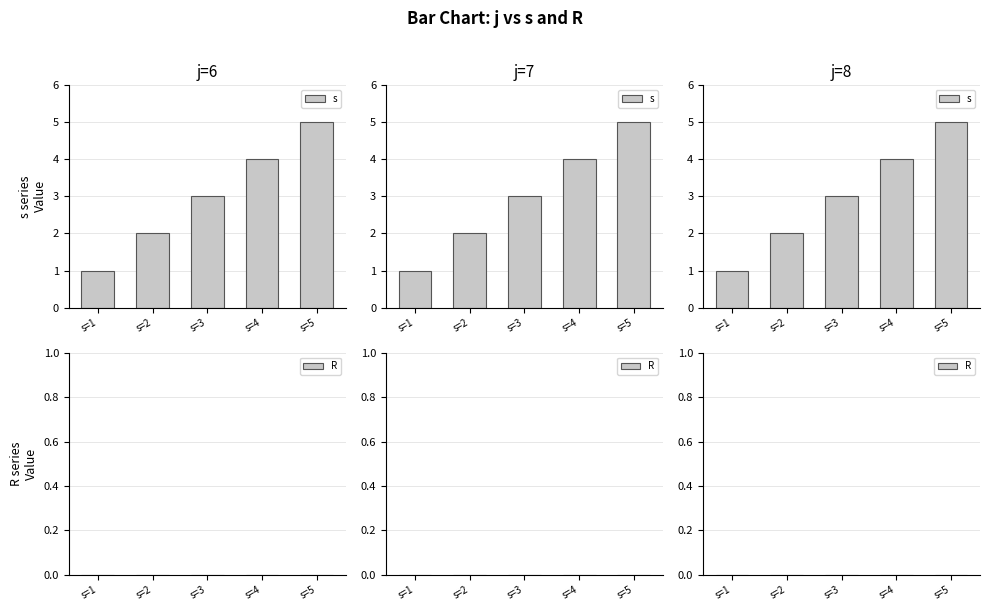

Reading left to right, list all the values displayed in this chart.

s: s=1=1	s=2=2	s=3=3	s=4=4	s=5=5
R: s=1=0	s=2=0	s=3=0	s=4=0	s=5=0